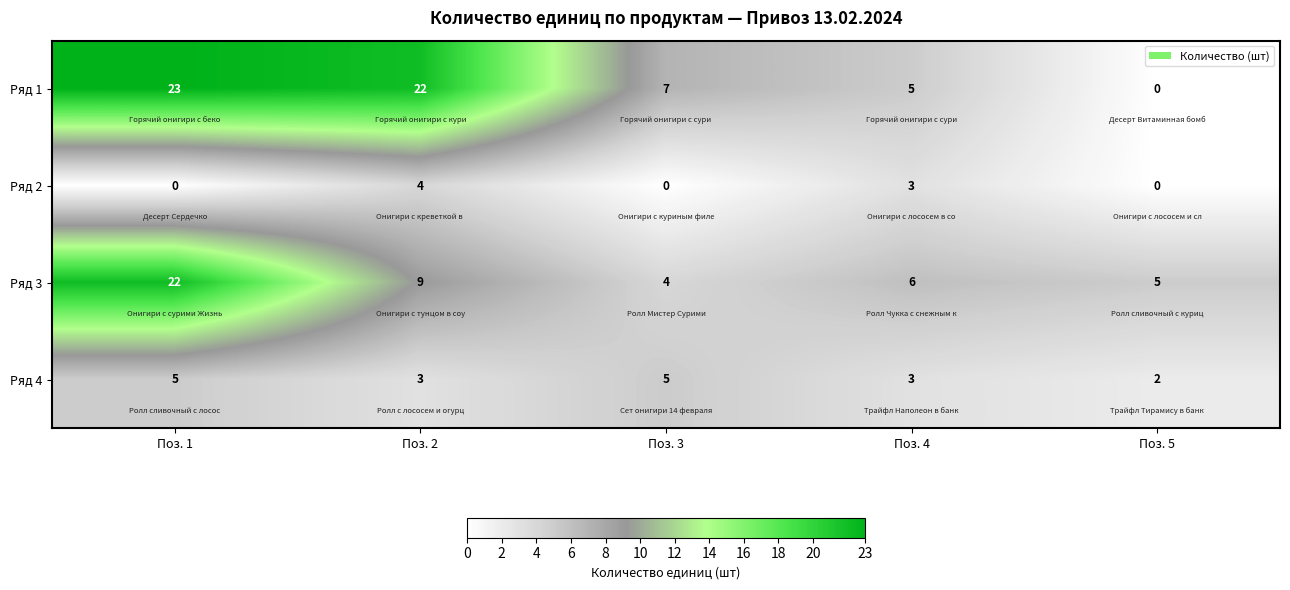

Which series has the widest spread of values?

Ряд 1